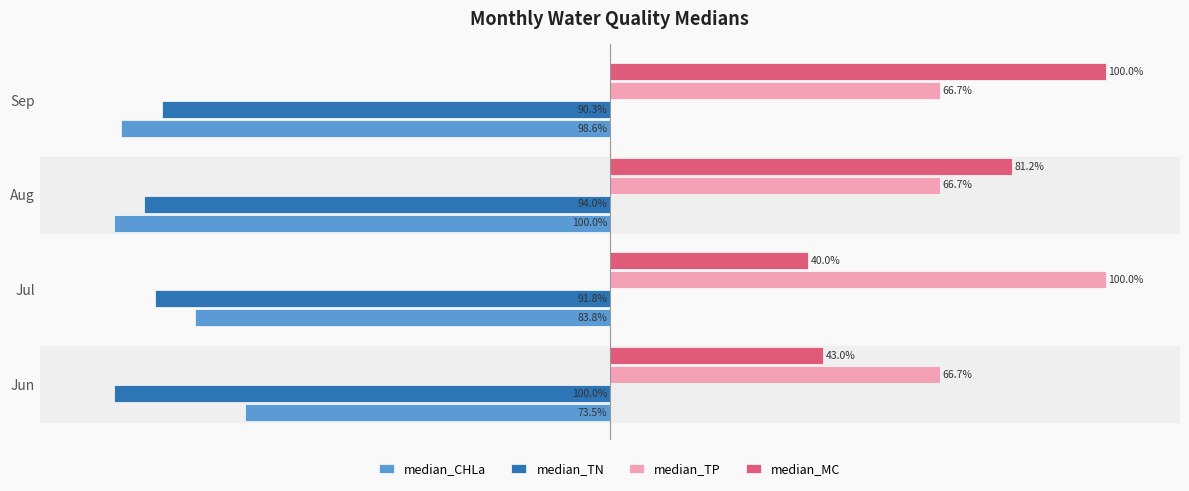

Where is median_MC nearest to the value 69?

Aug